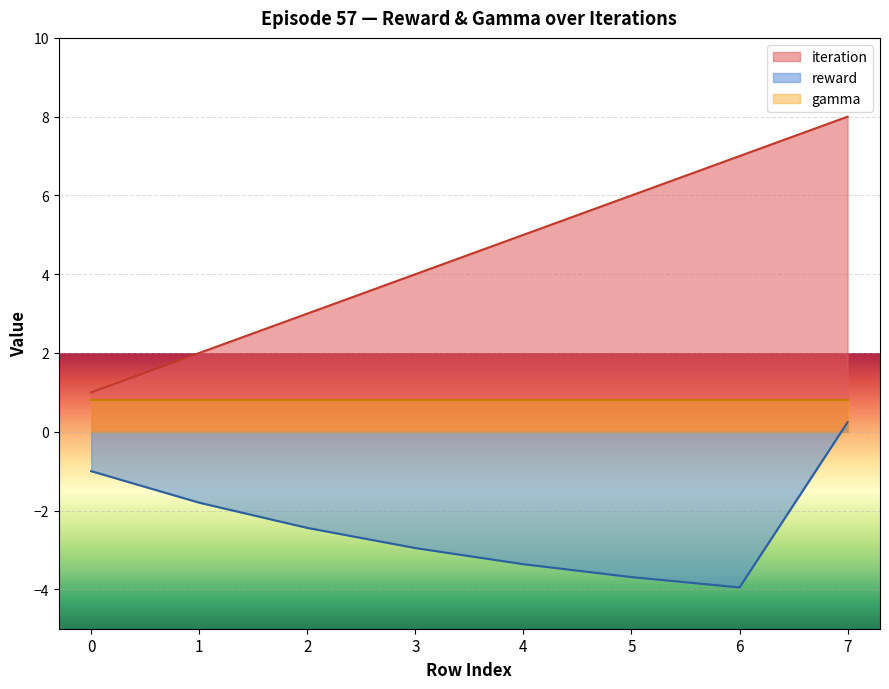

Rank the series by their average value, from highest to lowest.

iteration, gamma, reward